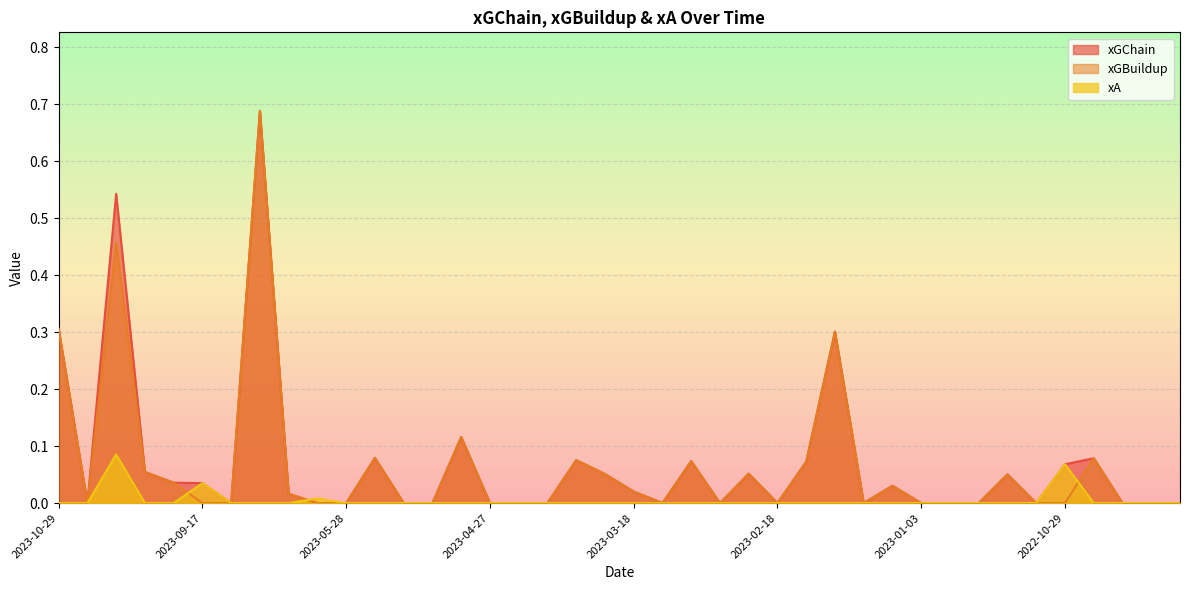

What is the difference between the highest and lowest values at 2023-09-30?

0.1